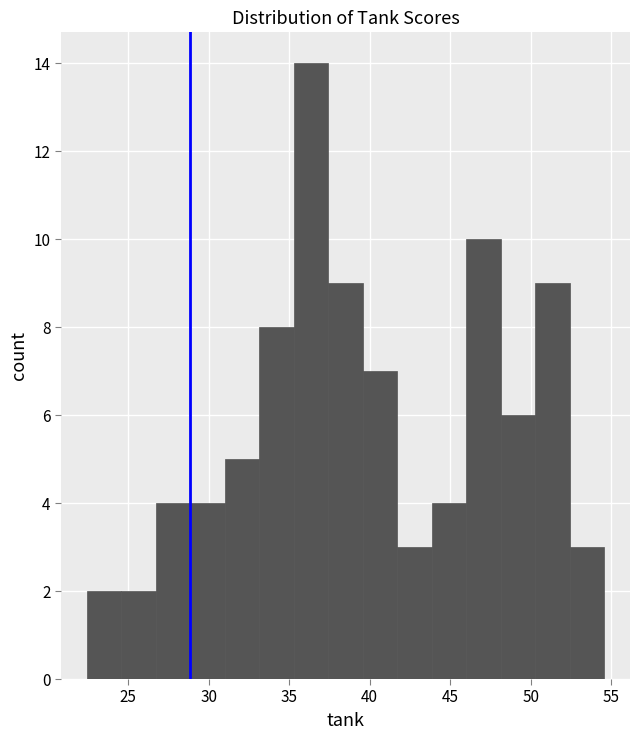

What is the height of the bar covering 26.5 to 29.0 on the x-axis? Neither the bar edges nor the heights are printed on the chart, so give them approximately, as read against the axes.

4